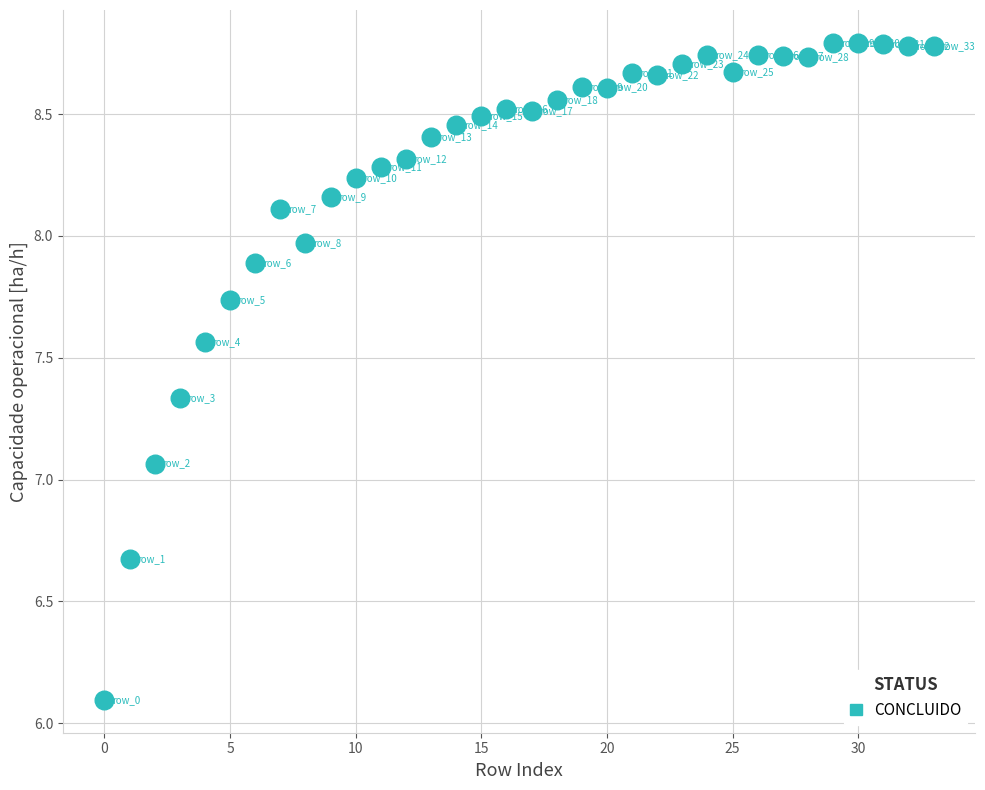

What is the range of Y values (max minus min)?

2.7